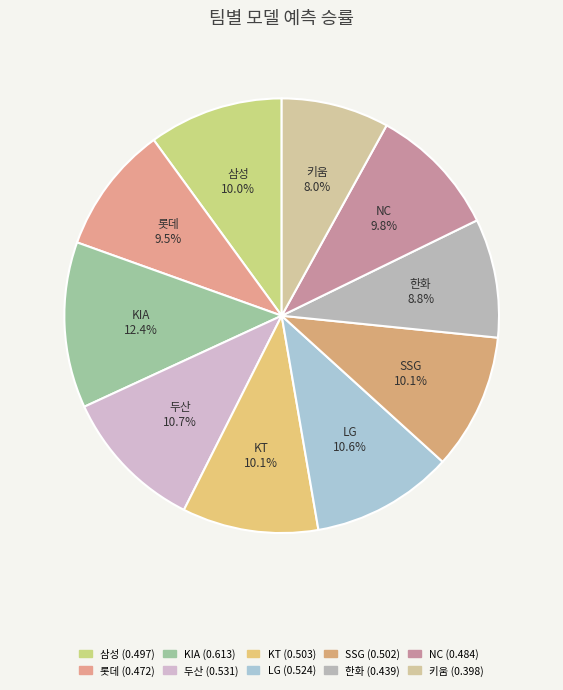

What is the smallest slice in the pie chart?

키움